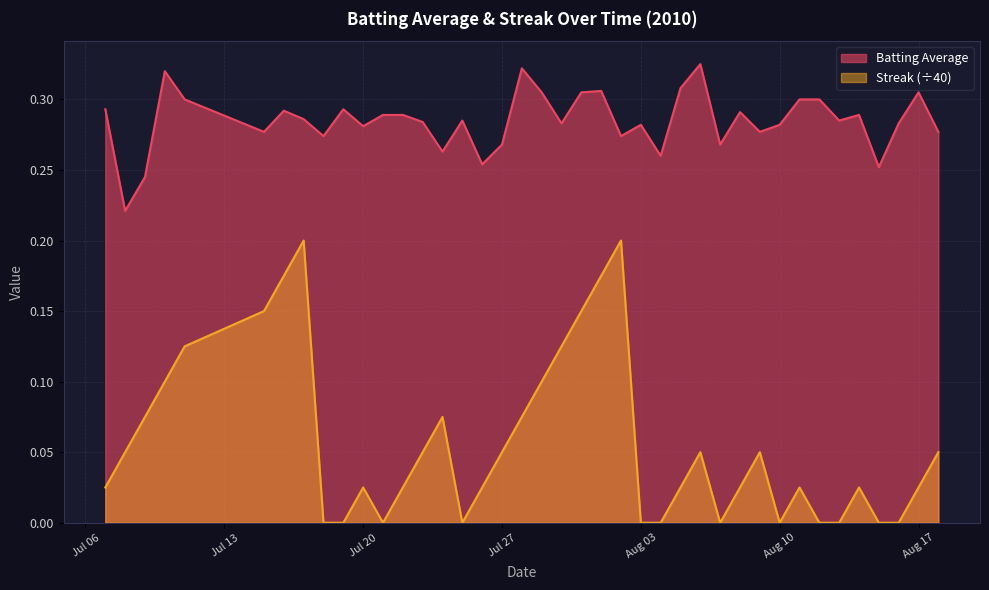

Which series has the widest spread of values?

Streak (÷40)